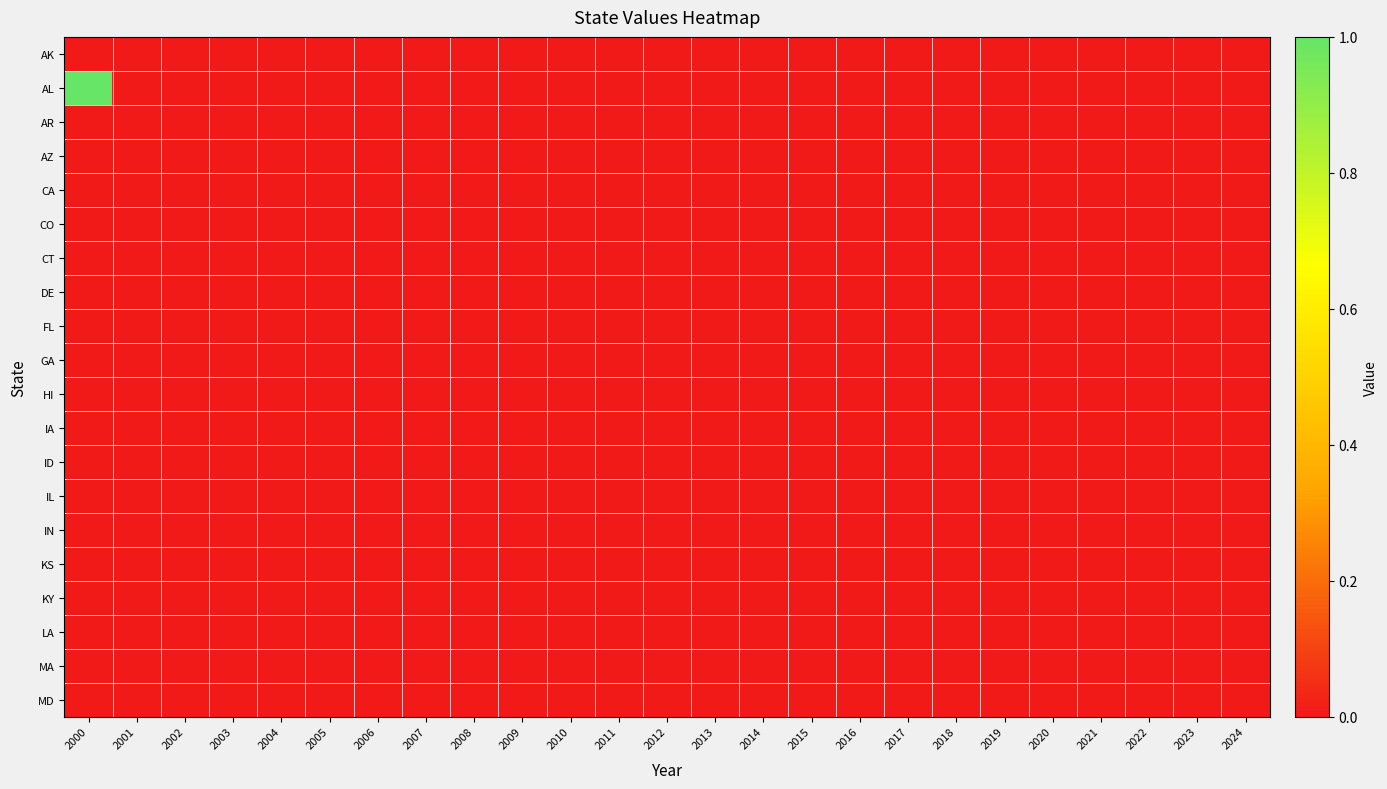

Reading left to right, extract all data points from this chart.

AK: 2000=0	2001=0	2002=0	2003=0	2004=0	2005=0	2006=0	2007=0	2008=0	2009=0	2010=0	2011=0	2012=0	2013=0	2014=0	2015=0	2016=0	2017=0	2018=0	2019=0	2020=0	2021=0	2022=0	2023=0	2024=0
AL: 2000=1	2001=0	2002=0	2003=0	2004=0	2005=0	2006=0	2007=0	2008=0	2009=0	2010=0	2011=0	2012=0	2013=0	2014=0	2015=0	2016=0	2017=0	2018=0	2019=0	2020=0	2021=0	2022=0	2023=0	2024=0
AR: 2000=0	2001=0	2002=0	2003=0	2004=0	2005=0	2006=0	2007=0	2008=0	2009=0	2010=0	2011=0	2012=0	2013=0	2014=0	2015=0	2016=0	2017=0	2018=0	2019=0	2020=0	2021=0	2022=0	2023=0	2024=0
AZ: 2000=0	2001=0	2002=0	2003=0	2004=0	2005=0	2006=0	2007=0	2008=0	2009=0	2010=0	2011=0	2012=0	2013=0	2014=0	2015=0	2016=0	2017=0	2018=0	2019=0	2020=0	2021=0	2022=0	2023=0	2024=0
CA: 2000=0	2001=0	2002=0	2003=0	2004=0	2005=0	2006=0	2007=0	2008=0	2009=0	2010=0	2011=0	2012=0	2013=0	2014=0	2015=0	2016=0	2017=0	2018=0	2019=0	2020=0	2021=0	2022=0	2023=0	2024=0
CO: 2000=0	2001=0	2002=0	2003=0	2004=0	2005=0	2006=0	2007=0	2008=0	2009=0	2010=0	2011=0	2012=0	2013=0	2014=0	2015=0	2016=0	2017=0	2018=0	2019=0	2020=0	2021=0	2022=0	2023=0	2024=0
CT: 2000=0	2001=0	2002=0	2003=0	2004=0	2005=0	2006=0	2007=0	2008=0	2009=0	2010=0	2011=0	2012=0	2013=0	2014=0	2015=0	2016=0	2017=0	2018=0	2019=0	2020=0	2021=0	2022=0	2023=0	2024=0
DE: 2000=0	2001=0	2002=0	2003=0	2004=0	2005=0	2006=0	2007=0	2008=0	2009=0	2010=0	2011=0	2012=0	2013=0	2014=0	2015=0	2016=0	2017=0	2018=0	2019=0	2020=0	2021=0	2022=0	2023=0	2024=0
FL: 2000=0	2001=0	2002=0	2003=0	2004=0	2005=0	2006=0	2007=0	2008=0	2009=0	2010=0	2011=0	2012=0	2013=0	2014=0	2015=0	2016=0	2017=0	2018=0	2019=0	2020=0	2021=0	2022=0	2023=0	2024=0
GA: 2000=0	2001=0	2002=0	2003=0	2004=0	2005=0	2006=0	2007=0	2008=0	2009=0	2010=0	2011=0	2012=0	2013=0	2014=0	2015=0	2016=0	2017=0	2018=0	2019=0	2020=0	2021=0	2022=0	2023=0	2024=0
HI: 2000=0	2001=0	2002=0	2003=0	2004=0	2005=0	2006=0	2007=0	2008=0	2009=0	2010=0	2011=0	2012=0	2013=0	2014=0	2015=0	2016=0	2017=0	2018=0	2019=0	2020=0	2021=0	2022=0	2023=0	2024=0
IA: 2000=0	2001=0	2002=0	2003=0	2004=0	2005=0	2006=0	2007=0	2008=0	2009=0	2010=0	2011=0	2012=0	2013=0	2014=0	2015=0	2016=0	2017=0	2018=0	2019=0	2020=0	2021=0	2022=0	2023=0	2024=0
ID: 2000=0	2001=0	2002=0	2003=0	2004=0	2005=0	2006=0	2007=0	2008=0	2009=0	2010=0	2011=0	2012=0	2013=0	2014=0	2015=0	2016=0	2017=0	2018=0	2019=0	2020=0	2021=0	2022=0	2023=0	2024=0
IL: 2000=0	2001=0	2002=0	2003=0	2004=0	2005=0	2006=0	2007=0	2008=0	2009=0	2010=0	2011=0	2012=0	2013=0	2014=0	2015=0	2016=0	2017=0	2018=0	2019=0	2020=0	2021=0	2022=0	2023=0	2024=0
IN: 2000=0	2001=0	2002=0	2003=0	2004=0	2005=0	2006=0	2007=0	2008=0	2009=0	2010=0	2011=0	2012=0	2013=0	2014=0	2015=0	2016=0	2017=0	2018=0	2019=0	2020=0	2021=0	2022=0	2023=0	2024=0
KS: 2000=0	2001=0	2002=0	2003=0	2004=0	2005=0	2006=0	2007=0	2008=0	2009=0	2010=0	2011=0	2012=0	2013=0	2014=0	2015=0	2016=0	2017=0	2018=0	2019=0	2020=0	2021=0	2022=0	2023=0	2024=0
KY: 2000=0	2001=0	2002=0	2003=0	2004=0	2005=0	2006=0	2007=0	2008=0	2009=0	2010=0	2011=0	2012=0	2013=0	2014=0	2015=0	2016=0	2017=0	2018=0	2019=0	2020=0	2021=0	2022=0	2023=0	2024=0
LA: 2000=0	2001=0	2002=0	2003=0	2004=0	2005=0	2006=0	2007=0	2008=0	2009=0	2010=0	2011=0	2012=0	2013=0	2014=0	2015=0	2016=0	2017=0	2018=0	2019=0	2020=0	2021=0	2022=0	2023=0	2024=0
MA: 2000=0	2001=0	2002=0	2003=0	2004=0	2005=0	2006=0	2007=0	2008=0	2009=0	2010=0	2011=0	2012=0	2013=0	2014=0	2015=0	2016=0	2017=0	2018=0	2019=0	2020=0	2021=0	2022=0	2023=0	2024=0
MD: 2000=0	2001=0	2002=0	2003=0	2004=0	2005=0	2006=0	2007=0	2008=0	2009=0	2010=0	2011=0	2012=0	2013=0	2014=0	2015=0	2016=0	2017=0	2018=0	2019=0	2020=0	2021=0	2022=0	2023=0	2024=0